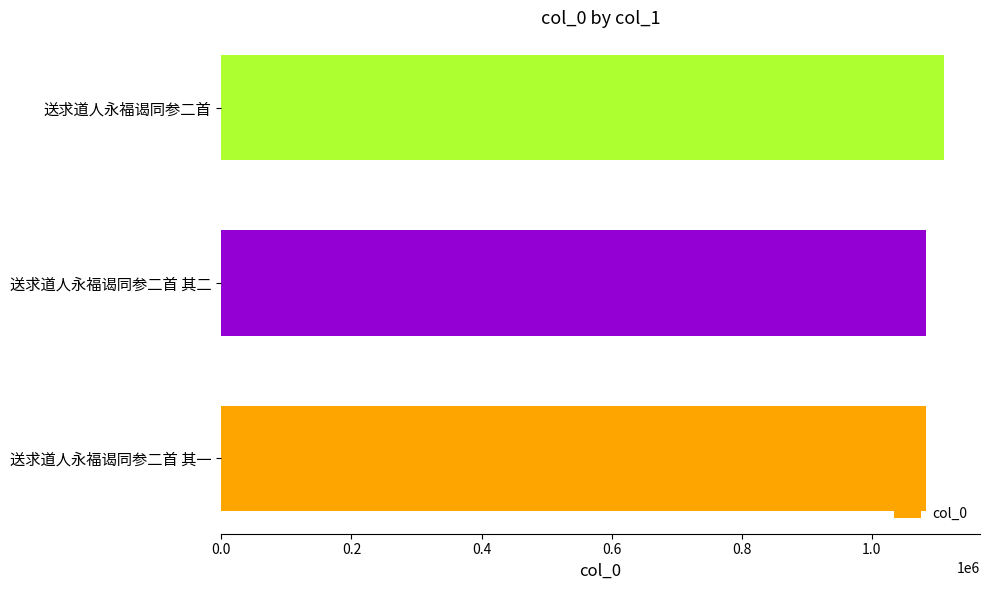

Count the number of data series in this chart.

1